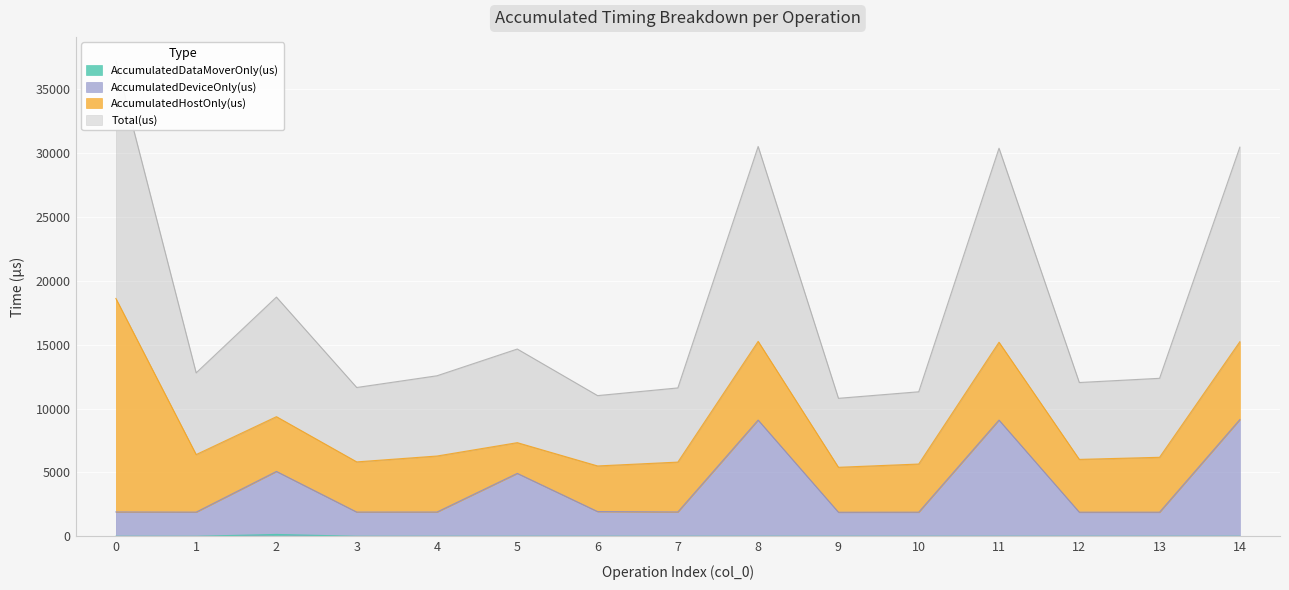

Is the value of AccumulatedDeviceOnly(us) at 2 greater than the value of Total(us) at 3?

No